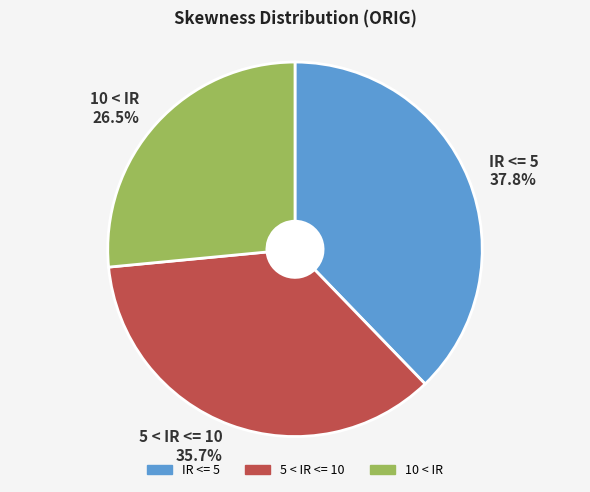

What is the smallest slice in the pie chart?

10 < IR